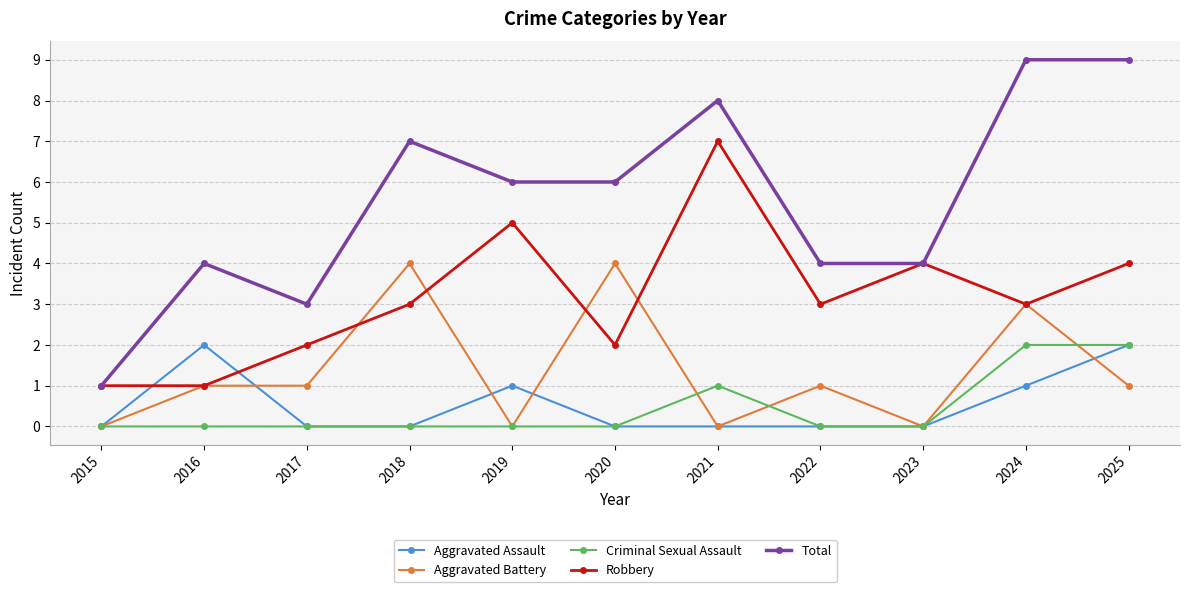

How many lines are shown in the chart?

5